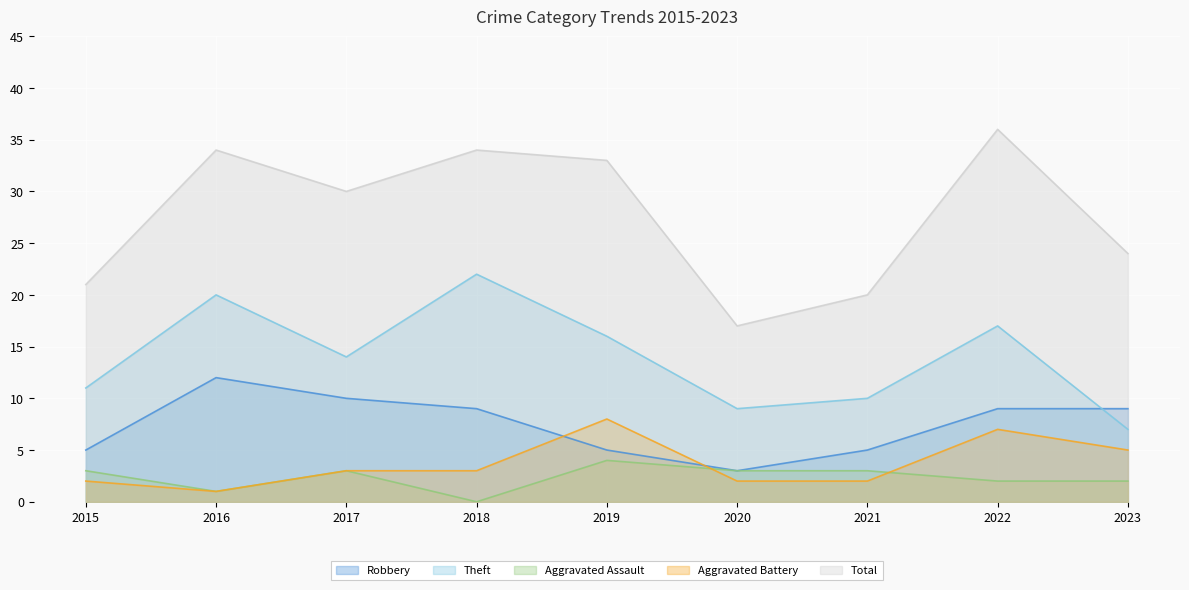

At which category does Robbery reach its first local peak?

2016